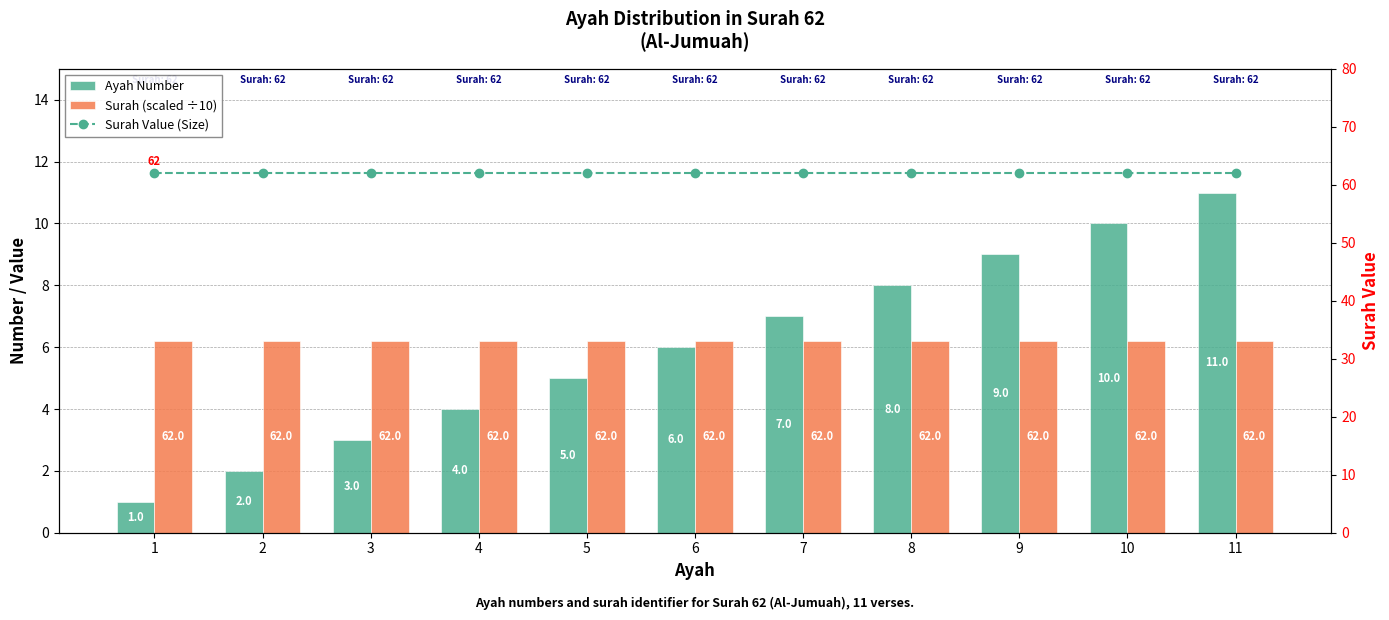

At 2, list the series in order from largest to smallest.

Surah Value (Size), Surah (scaled ÷10), Ayah Number